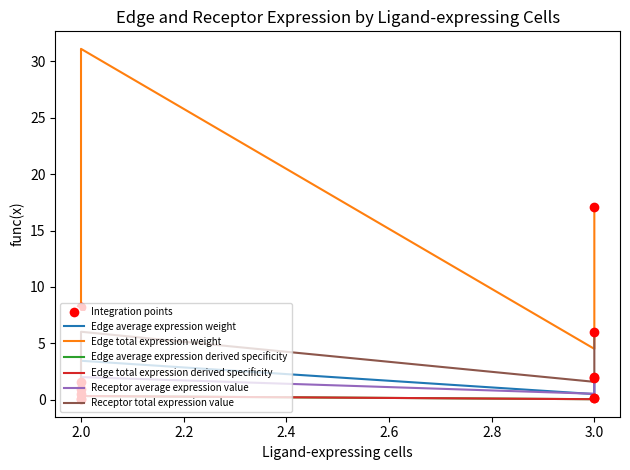

What are all the series names shown in the legend?

Edge average expression weight, Edge total expression weight, Edge average expression derived specificity, Edge total expression derived specificity, Receptor average expression value, Receptor total expression value